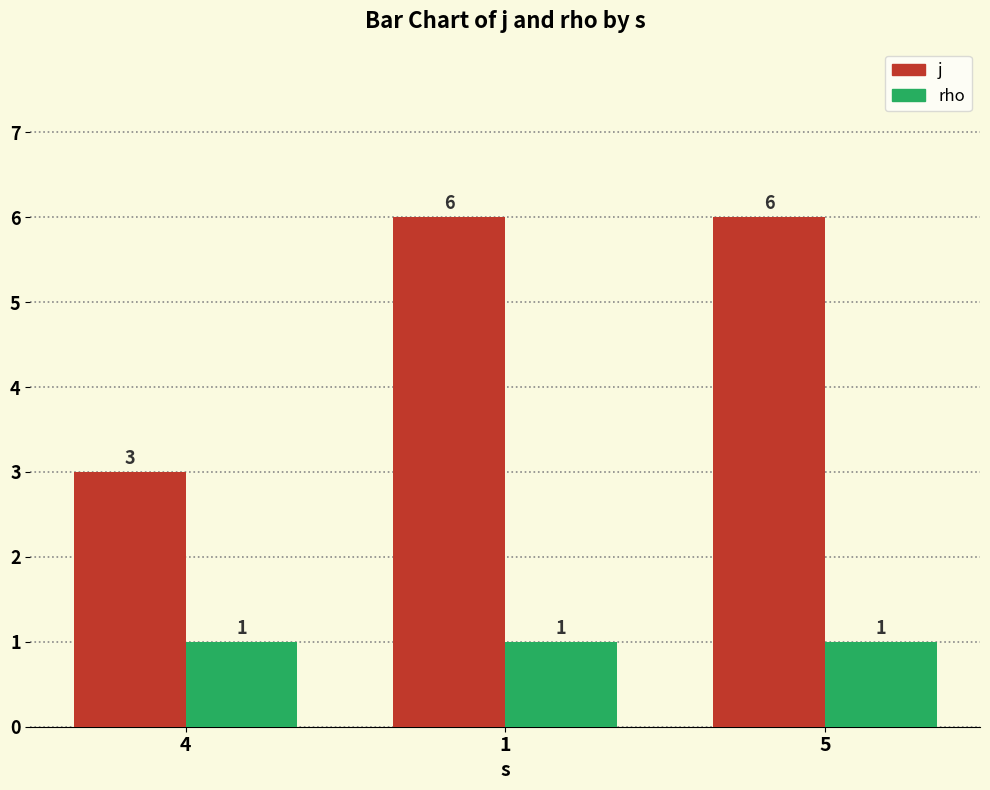

Reading left to right, list all the values displayed in this chart.

j: 3	6	6
rho: 1	1	1